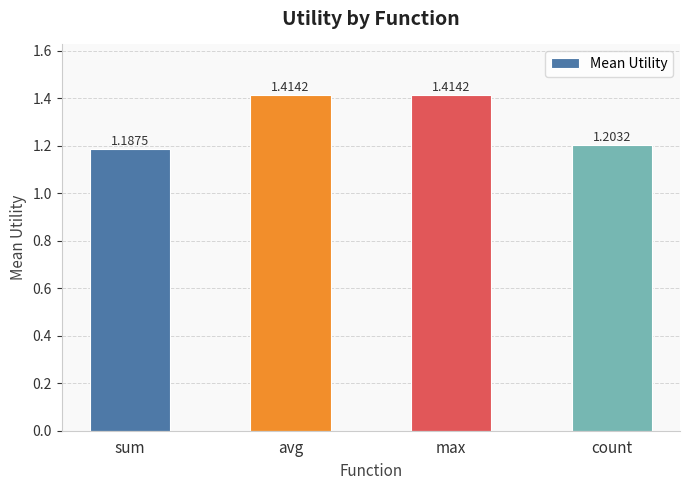

What is the average value?

1.3